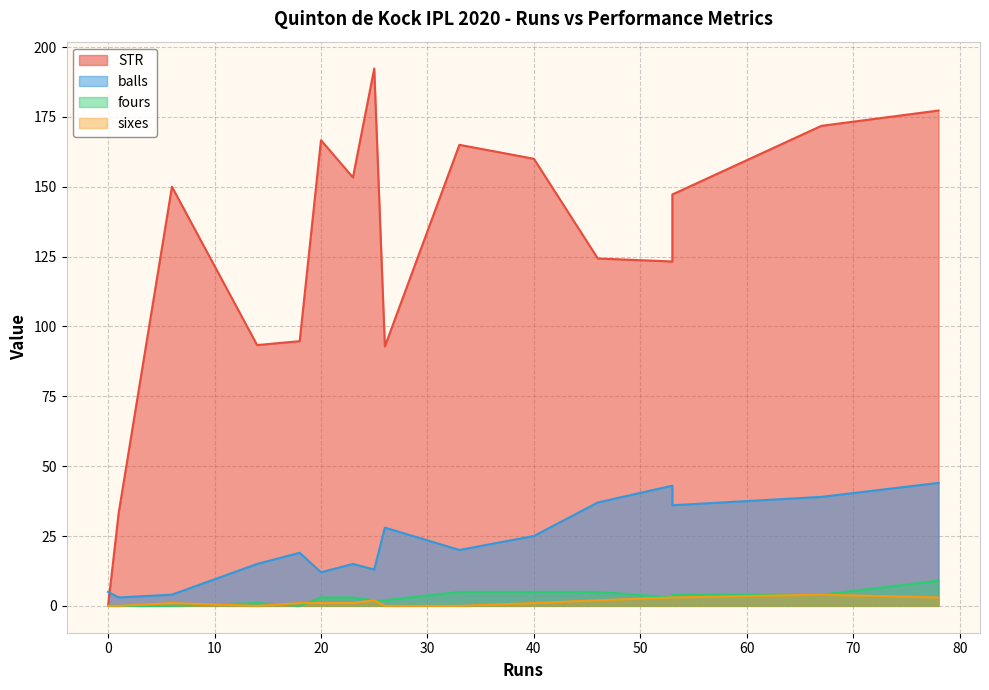

Count the fours values in the range 1 to 5.

11